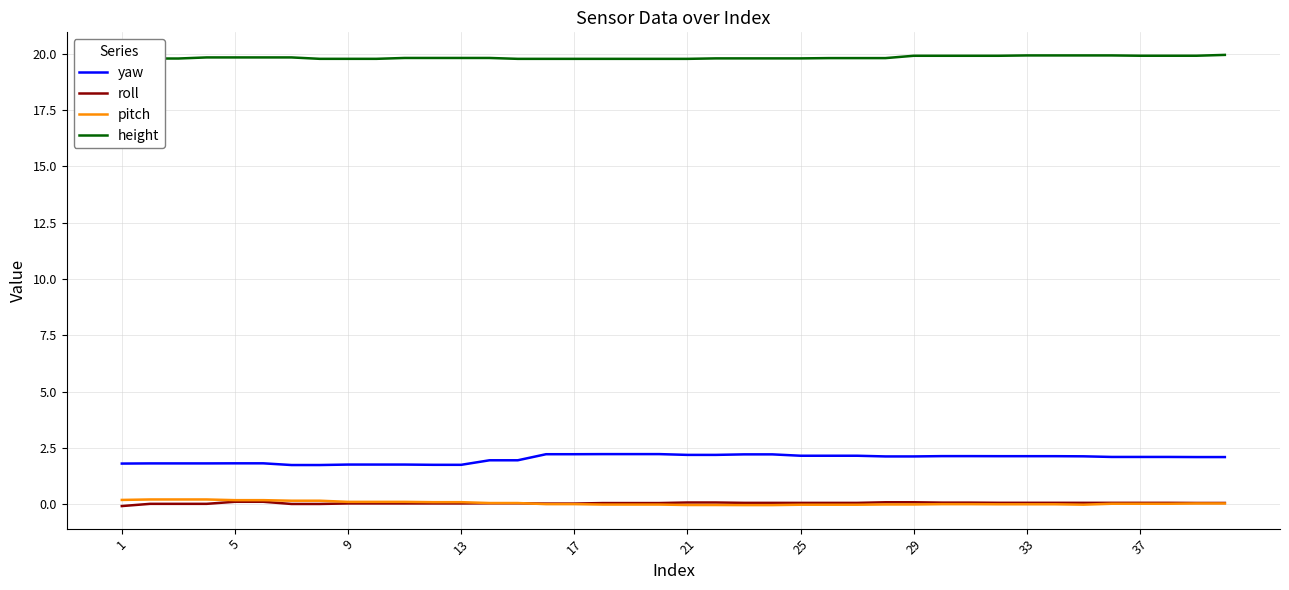

What is the maximum value for height?

19.9